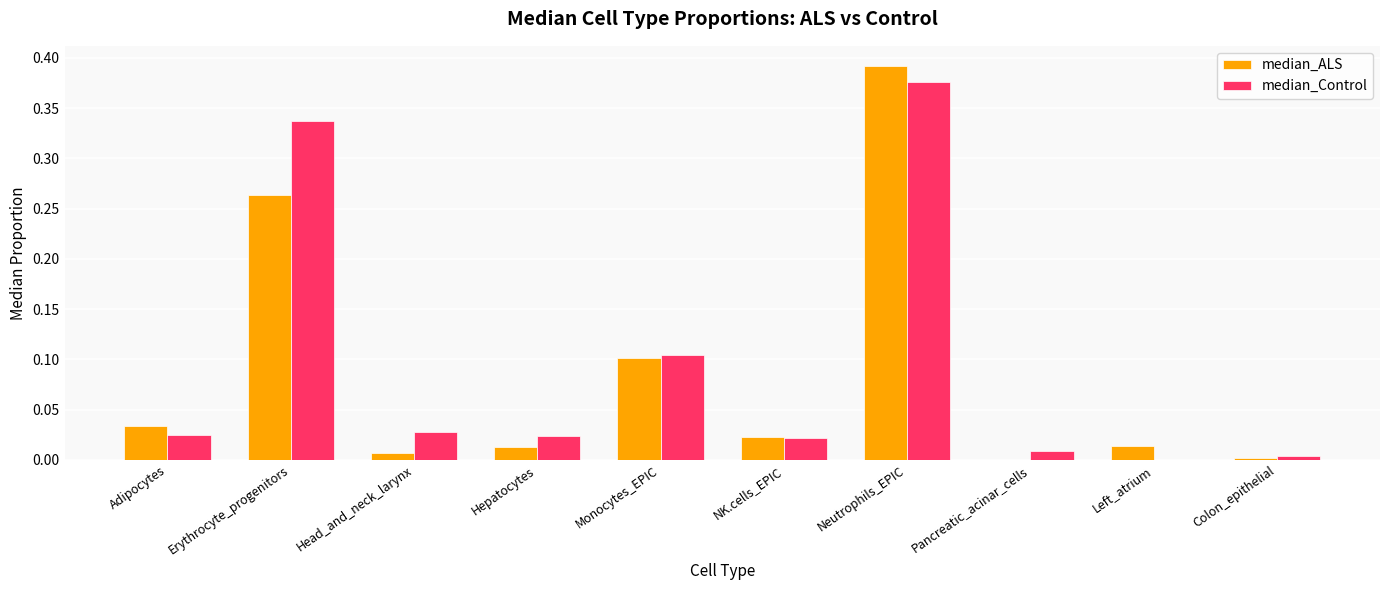

Which series has the largest total across all categories?

median_Control